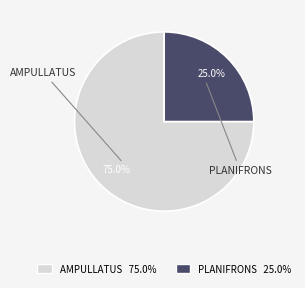

Does any single category account for the majority?

Yes